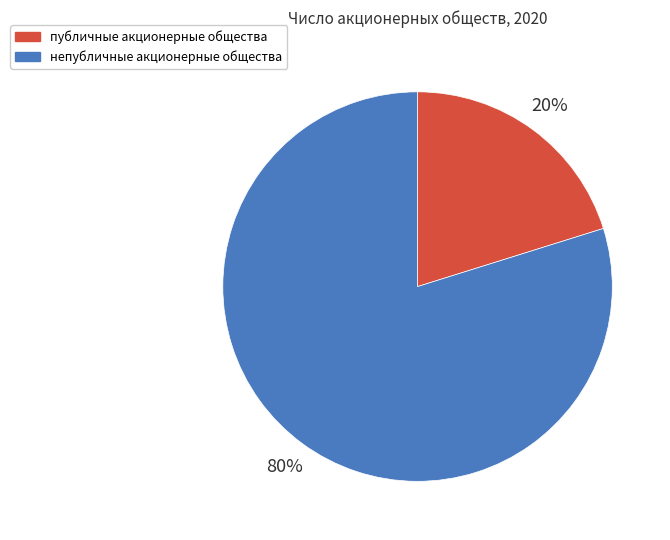

To the nearest percent, what portion does непубличные акционерные общества represent?

80%